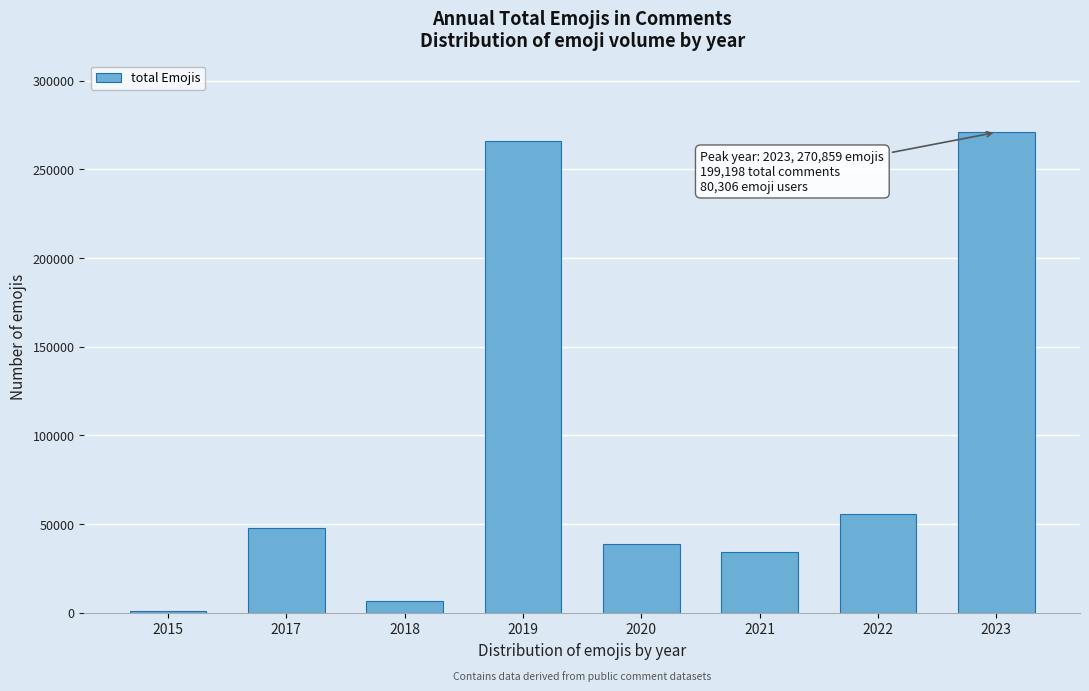

Reading right to left, what are all the values shown in this chart?

270859	55692	34388	38631	265695	6568	47822	1066